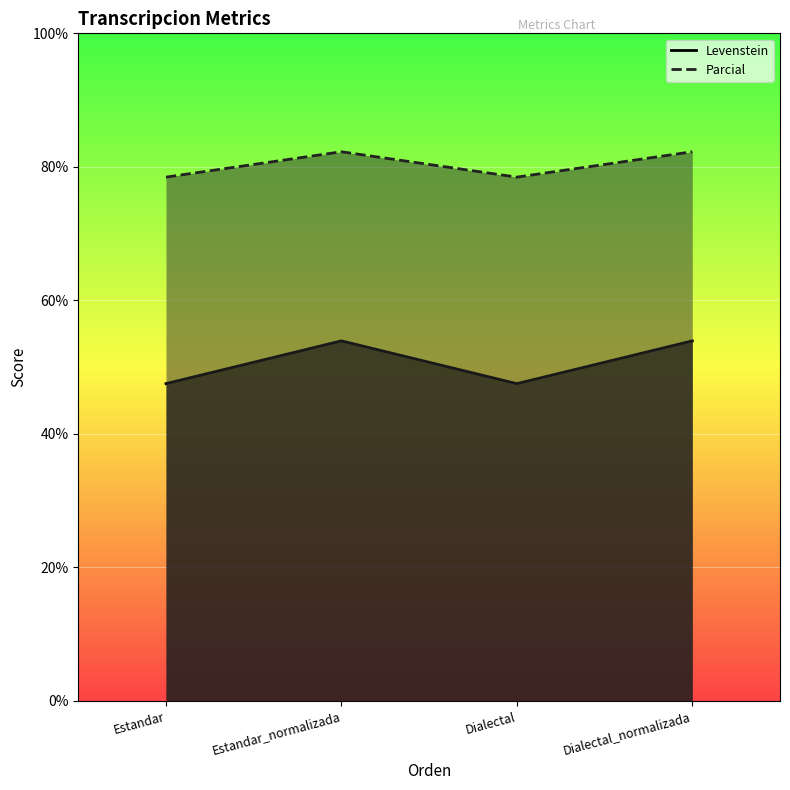

How many interior local valleys does the Parcial series have?

1